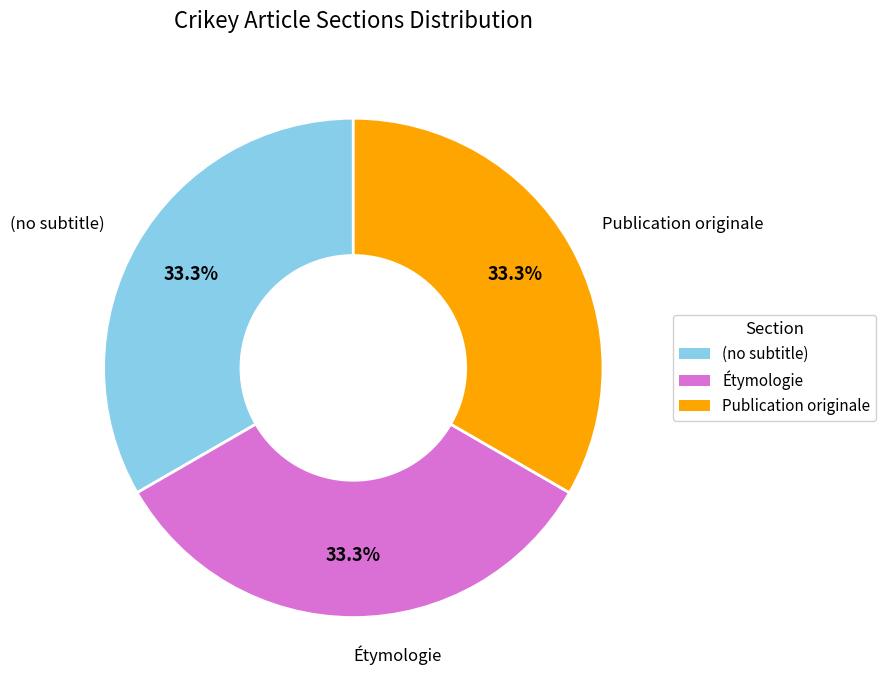

What is the ratio of the value at Publication originale to the value at Étymologie?

1.0